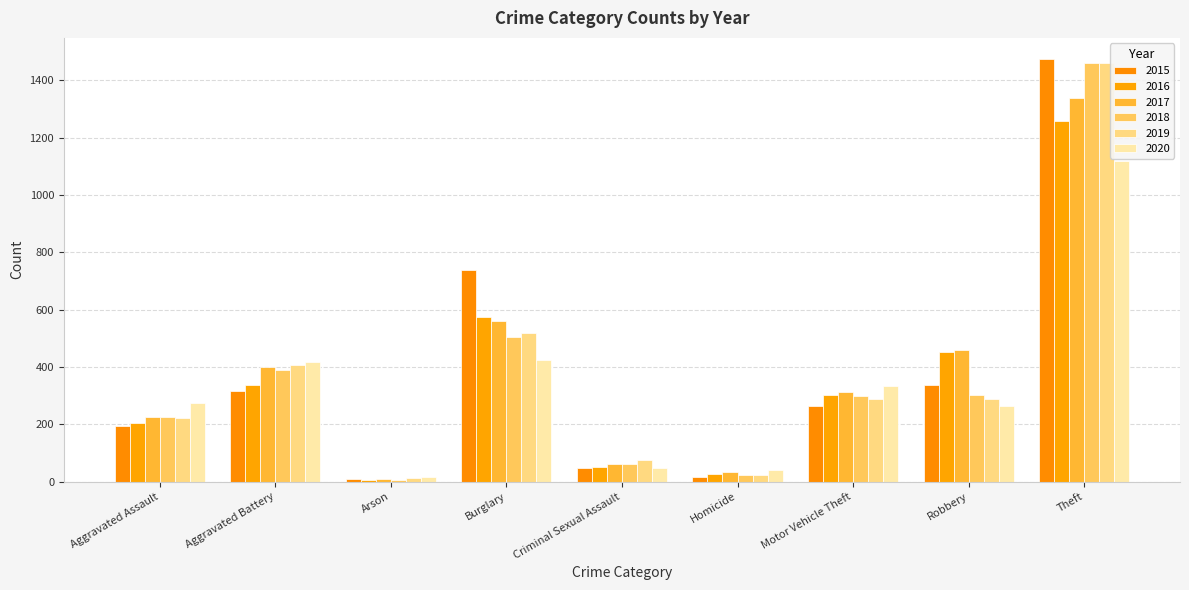

How many distinct data groups are displayed?

6